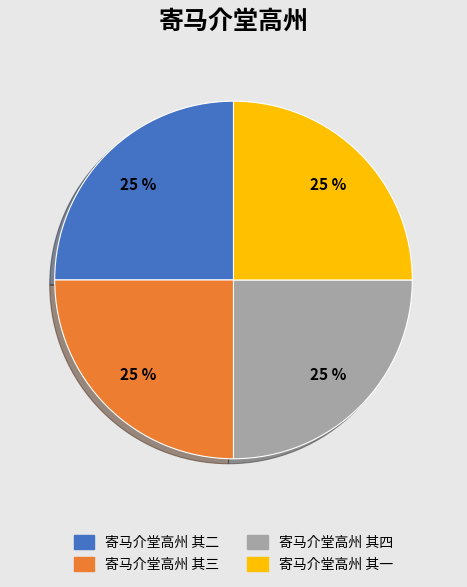

The 寄马介堂高州 其三 slice represents 25% of the pie. True or false?

True